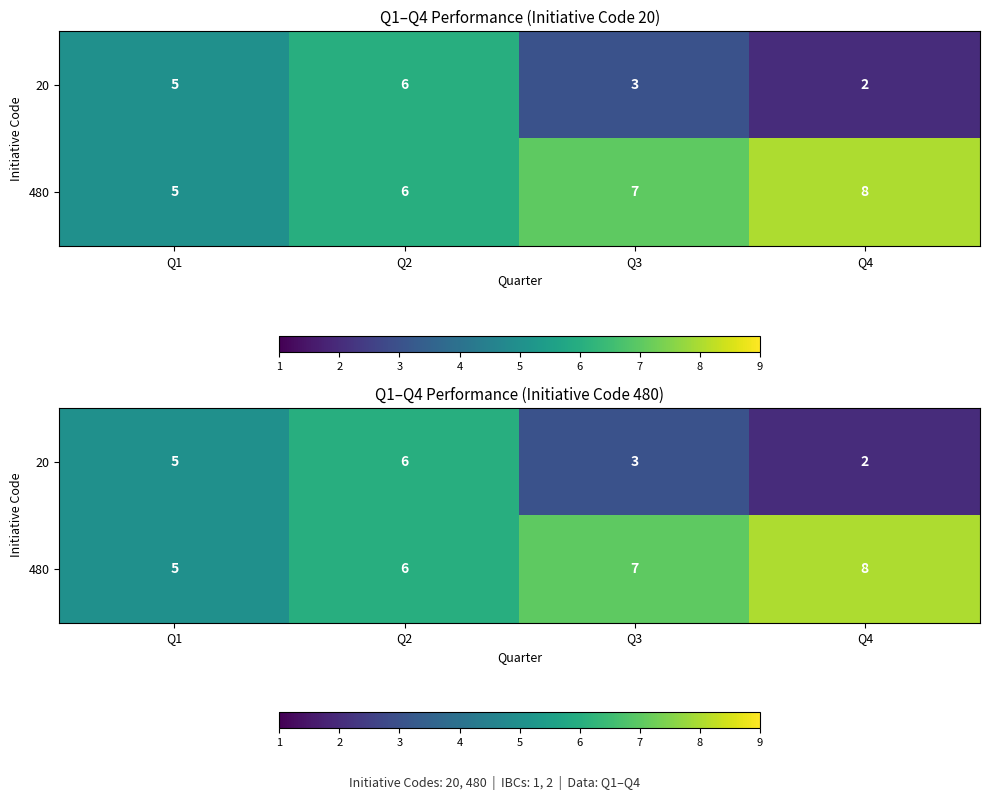

Which series has the largest total across all categories?

480